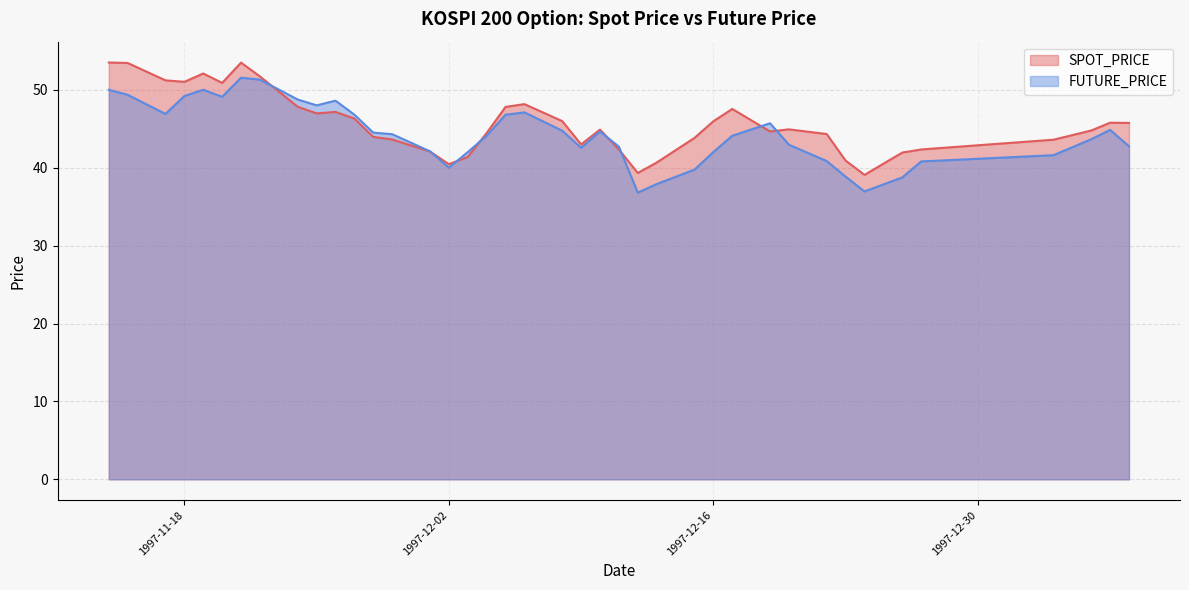

Where do SPOT_PRICE and FUTURE_PRICE first cross each other?

1997-11-22 and 1997-11-24